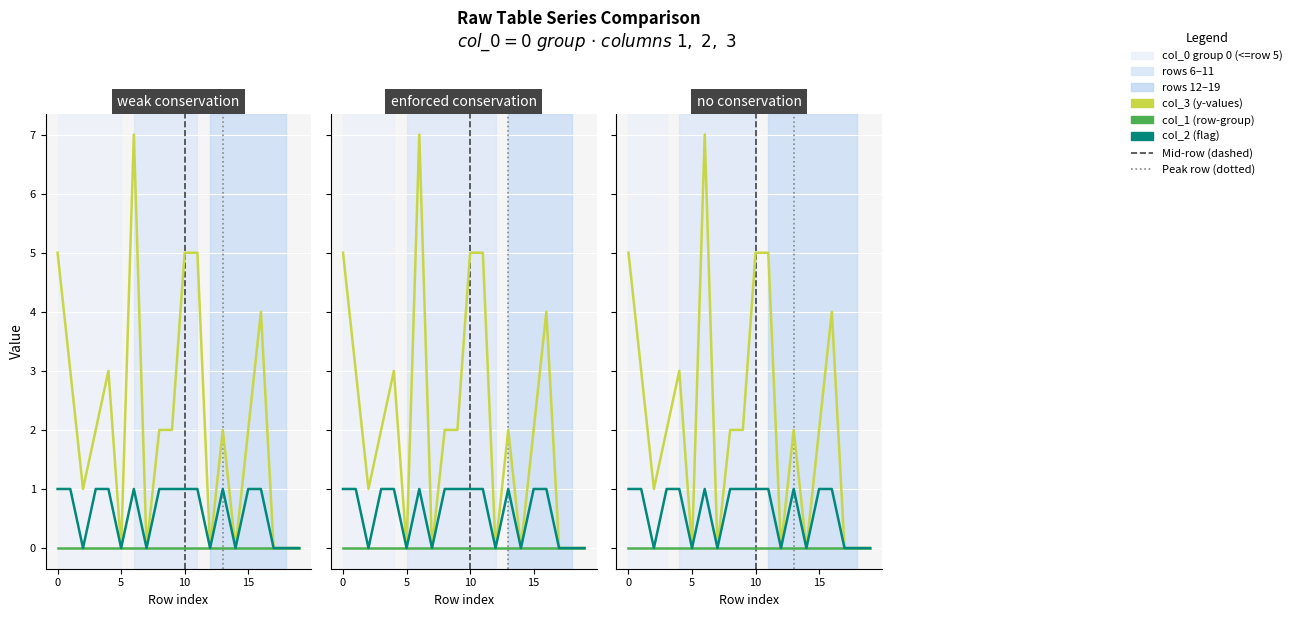

What is the maximum value shown in the chart?

7